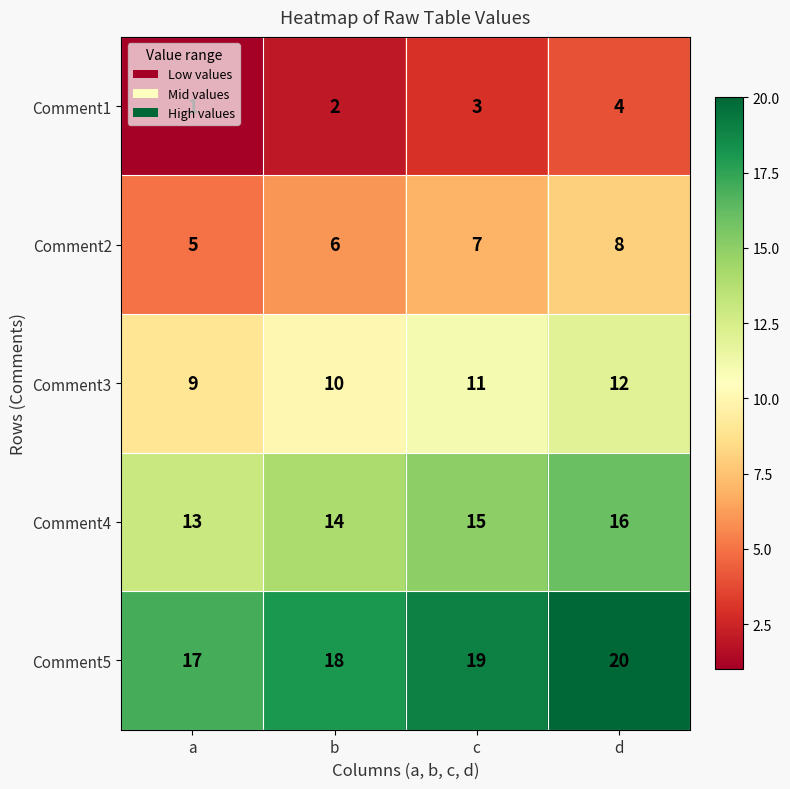

Where is Comment5 nearest to the value 18?

b